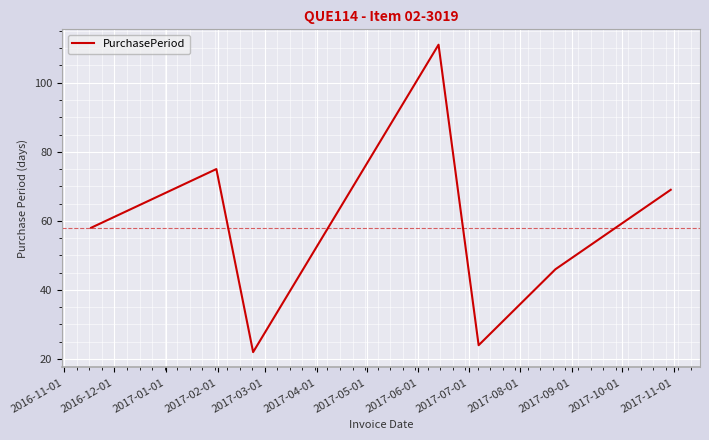

How many interior local valleys (lower than both neighbors) does the data have?

2